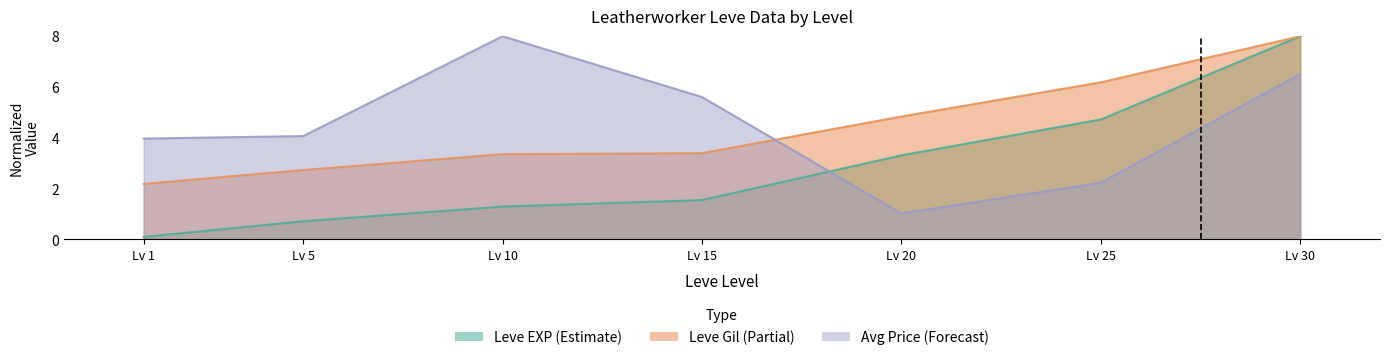

True or false: Leve Gil has more than 1 points higher than both neighbors.

False